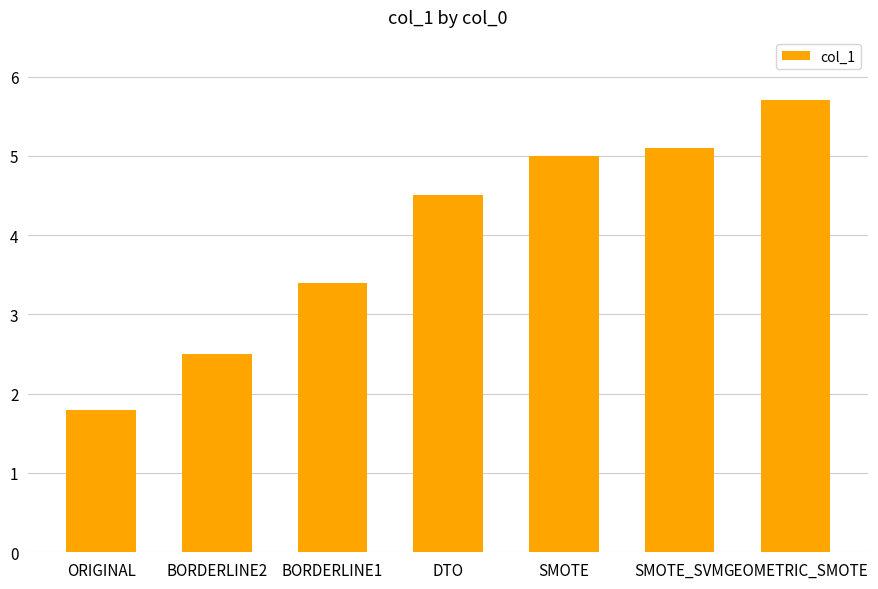

What is the sum of the values at ORIGINAL and SMOTE_SVM?

6.9